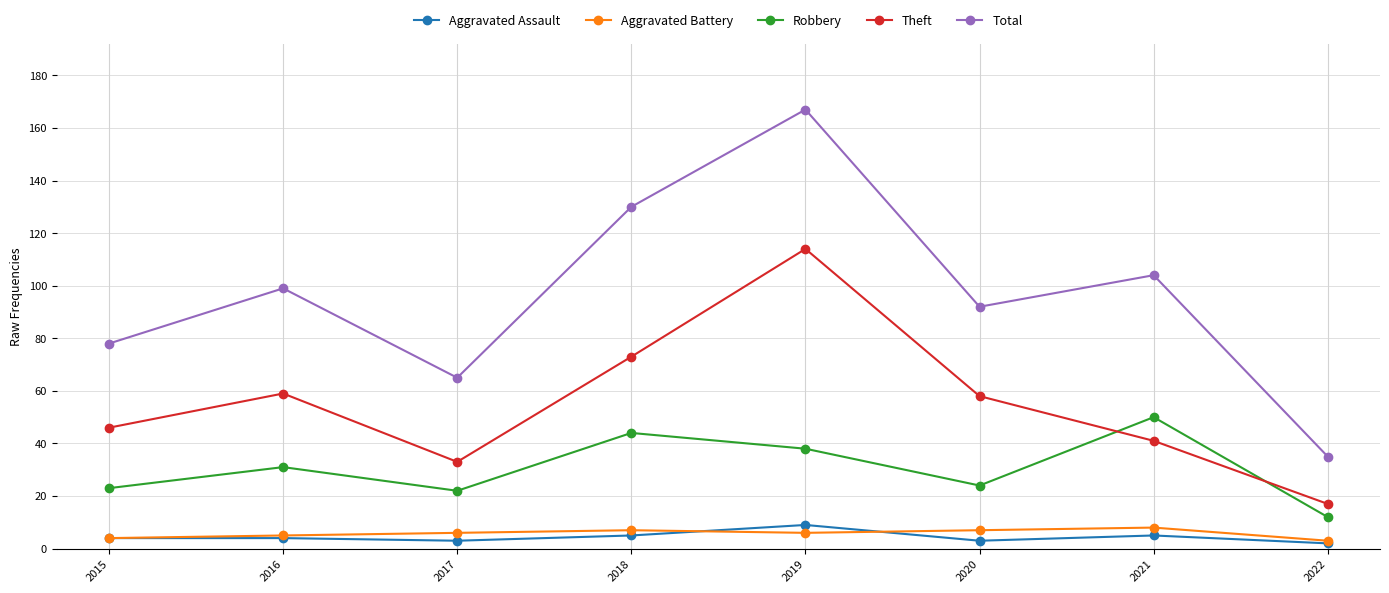

Between 2018 and 2021, which series saw the biggest shift?

Theft